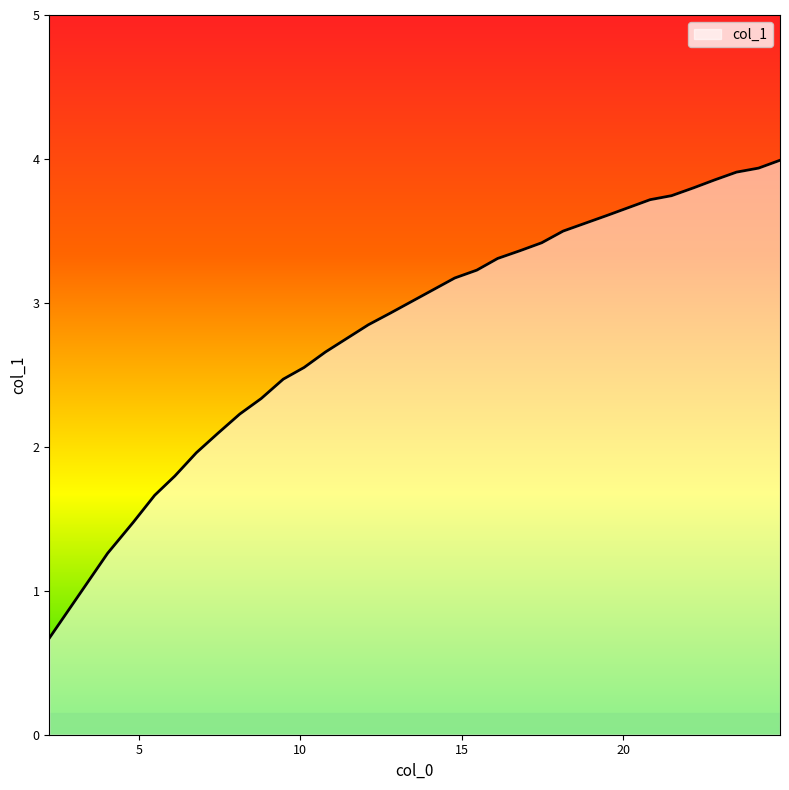

What is the maximum value shown in the chart?

4.0